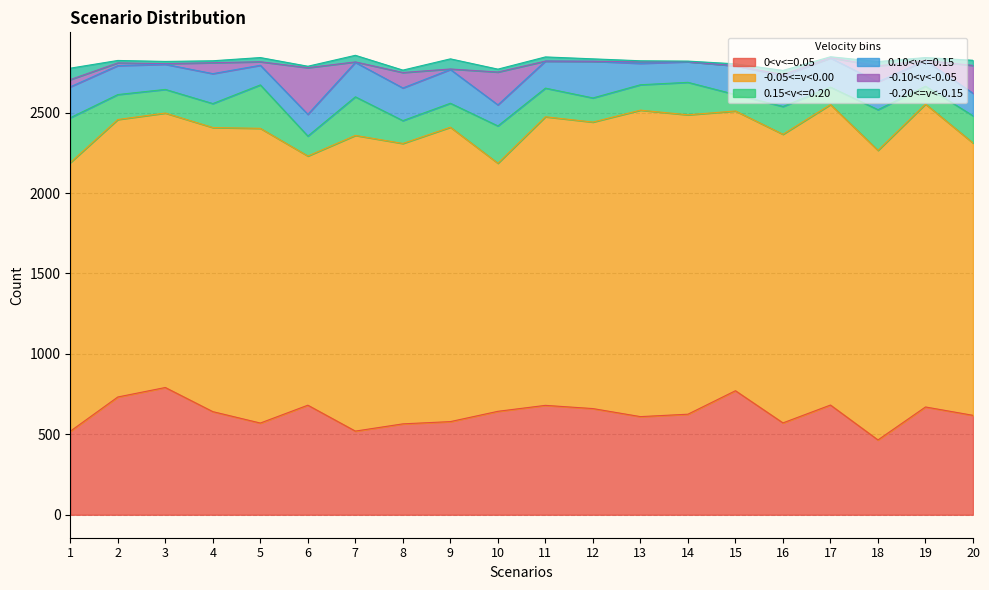

Count the number of data series in this chart.

6